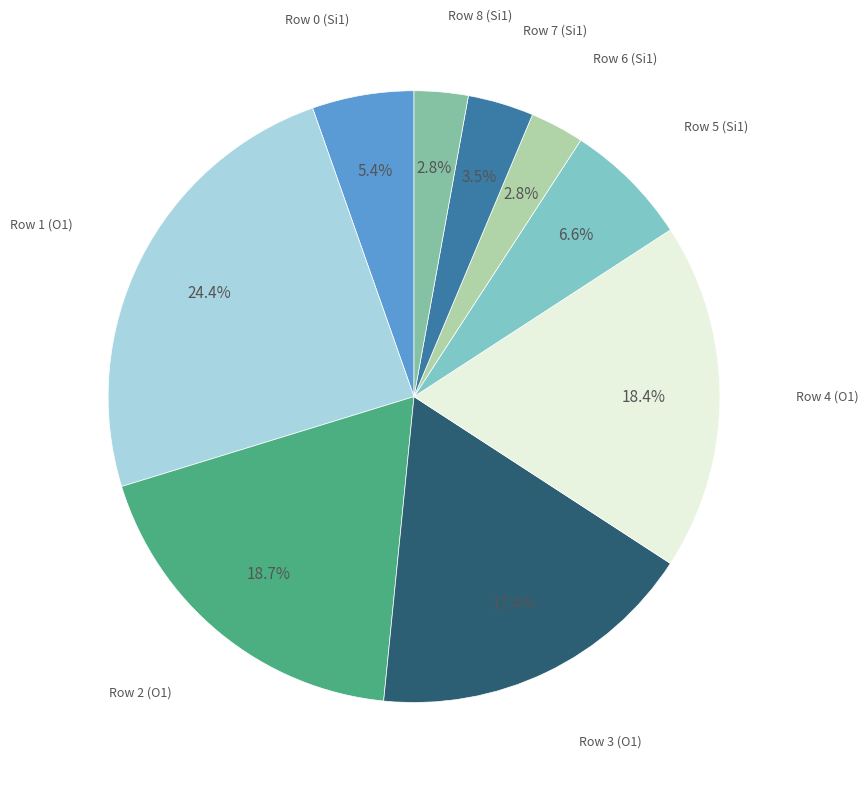

True or false: Row 1 (O1) accounts for 16% of the total.

False